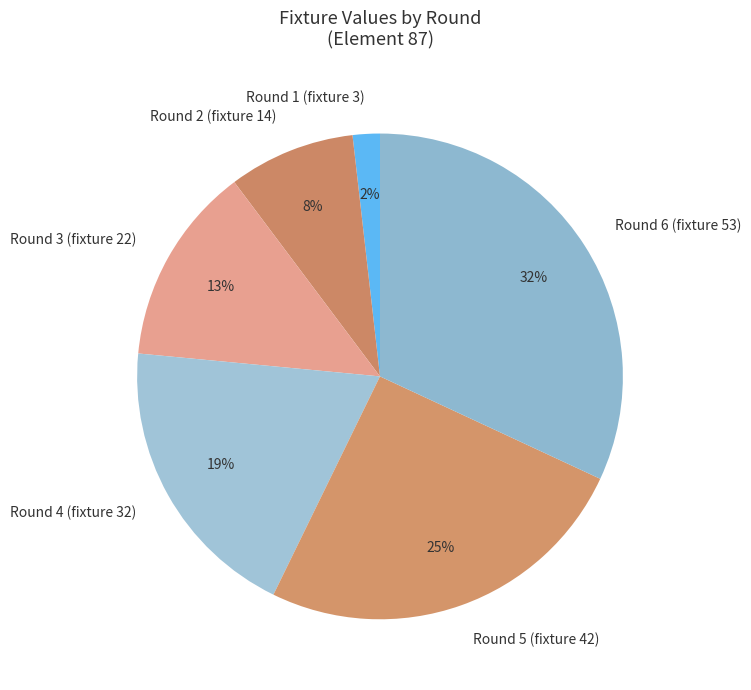

Count the number of slices in the pie.

6